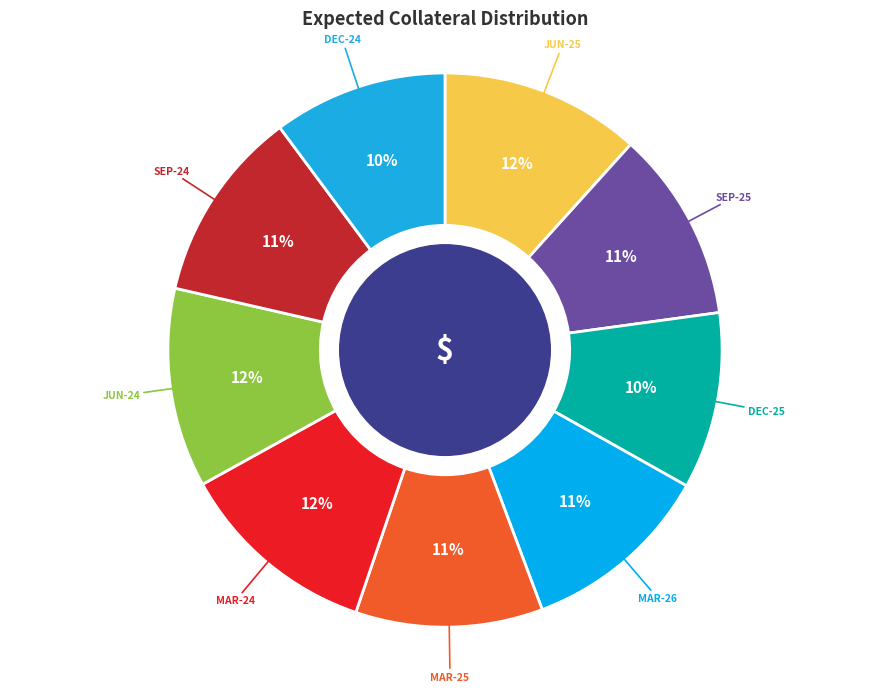

Count the number of slices in the pie.

9